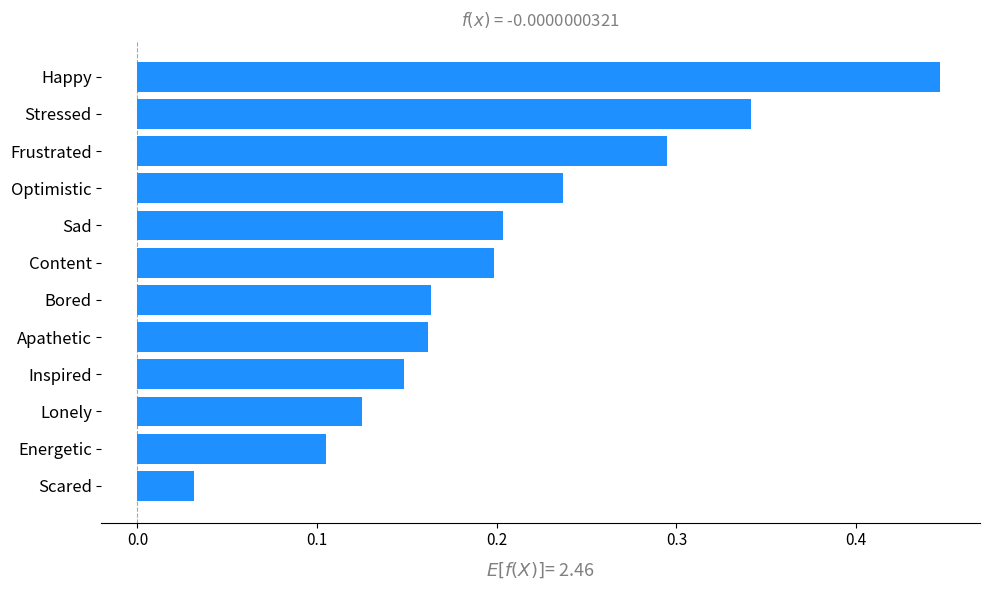

What is the sum of all values?

2.5